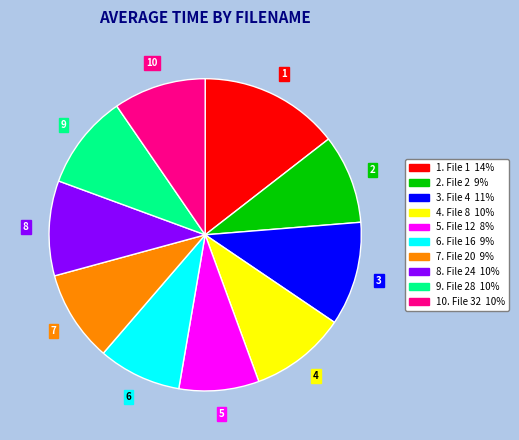

Is there any slice that represents more than half of the pie?

No